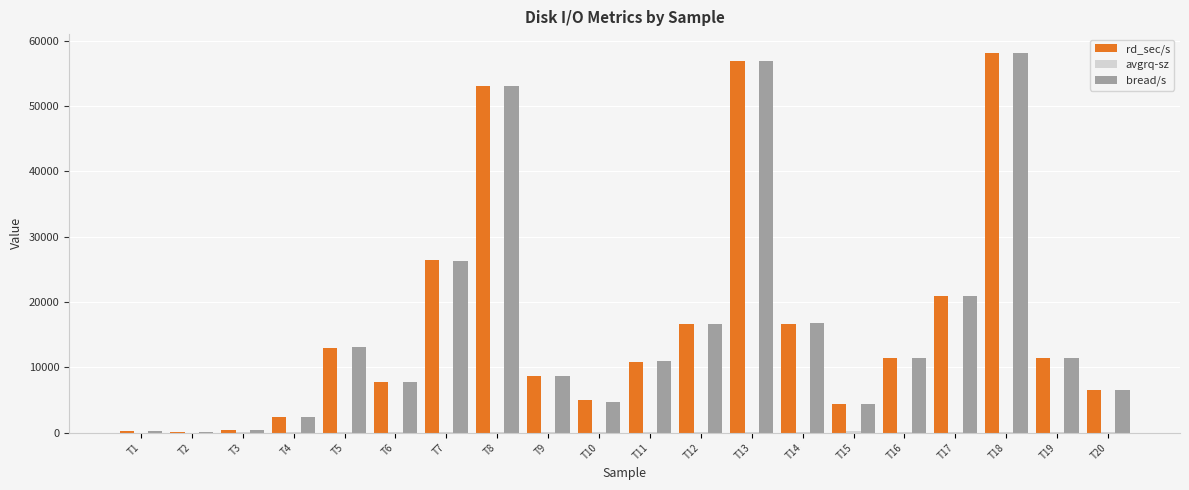

The rd_sec/s series shows 5677.1 at T16. True or false?

False